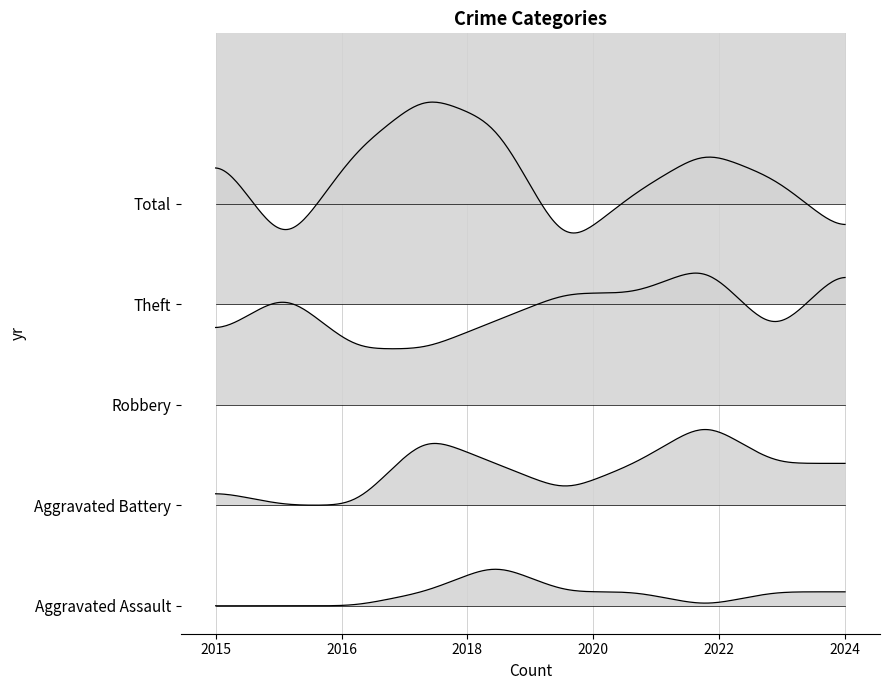

Where is Theft nearest to the value 9?

2023